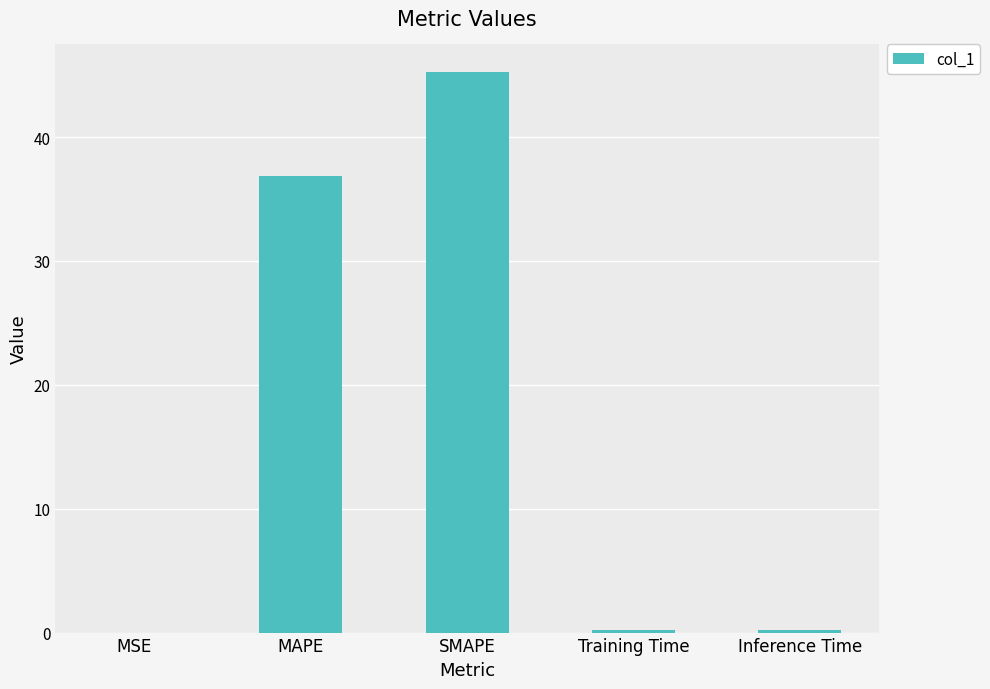

What is the maximum value shown in the chart?

45.2